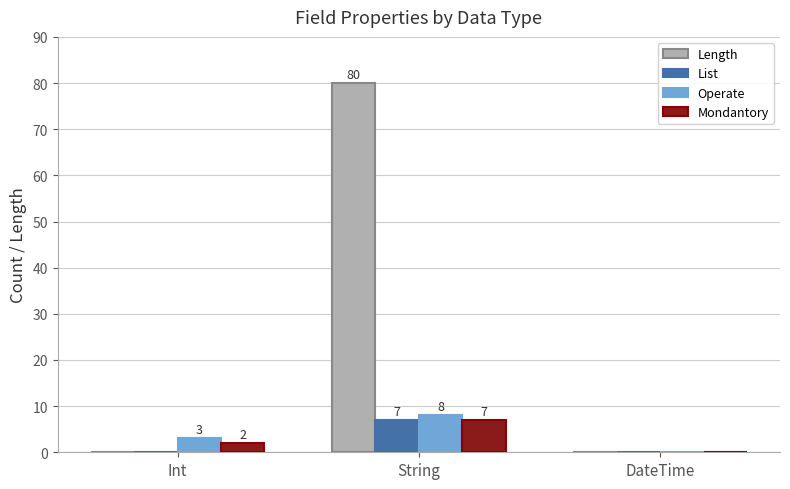

Which series has the widest spread of values?

Length